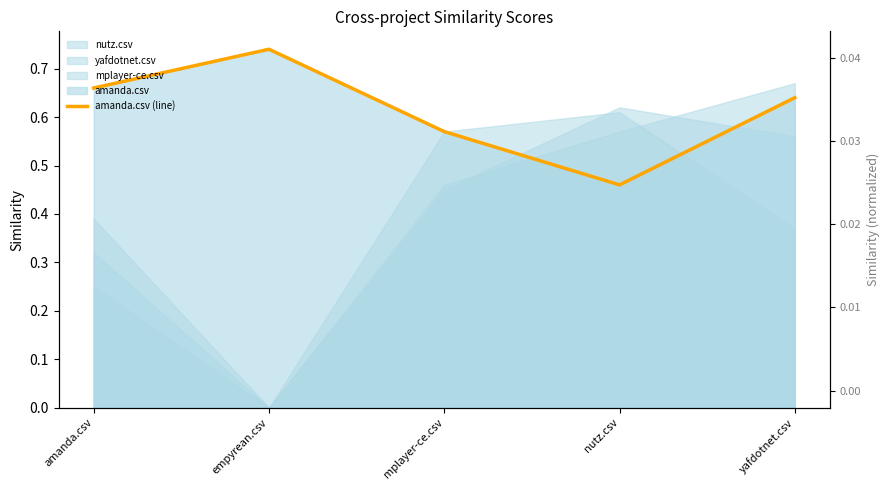

The chart shows a value of 0.3 at empyrean.csv. True or false?

False